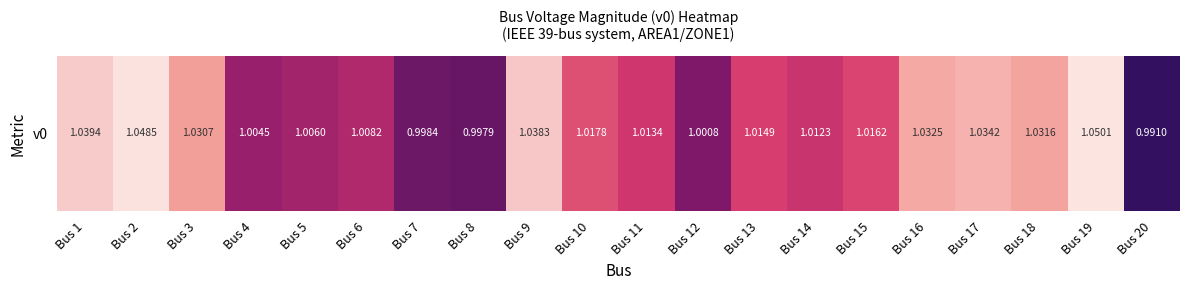

The value at Bus 10 is 1.0. True or false?

True